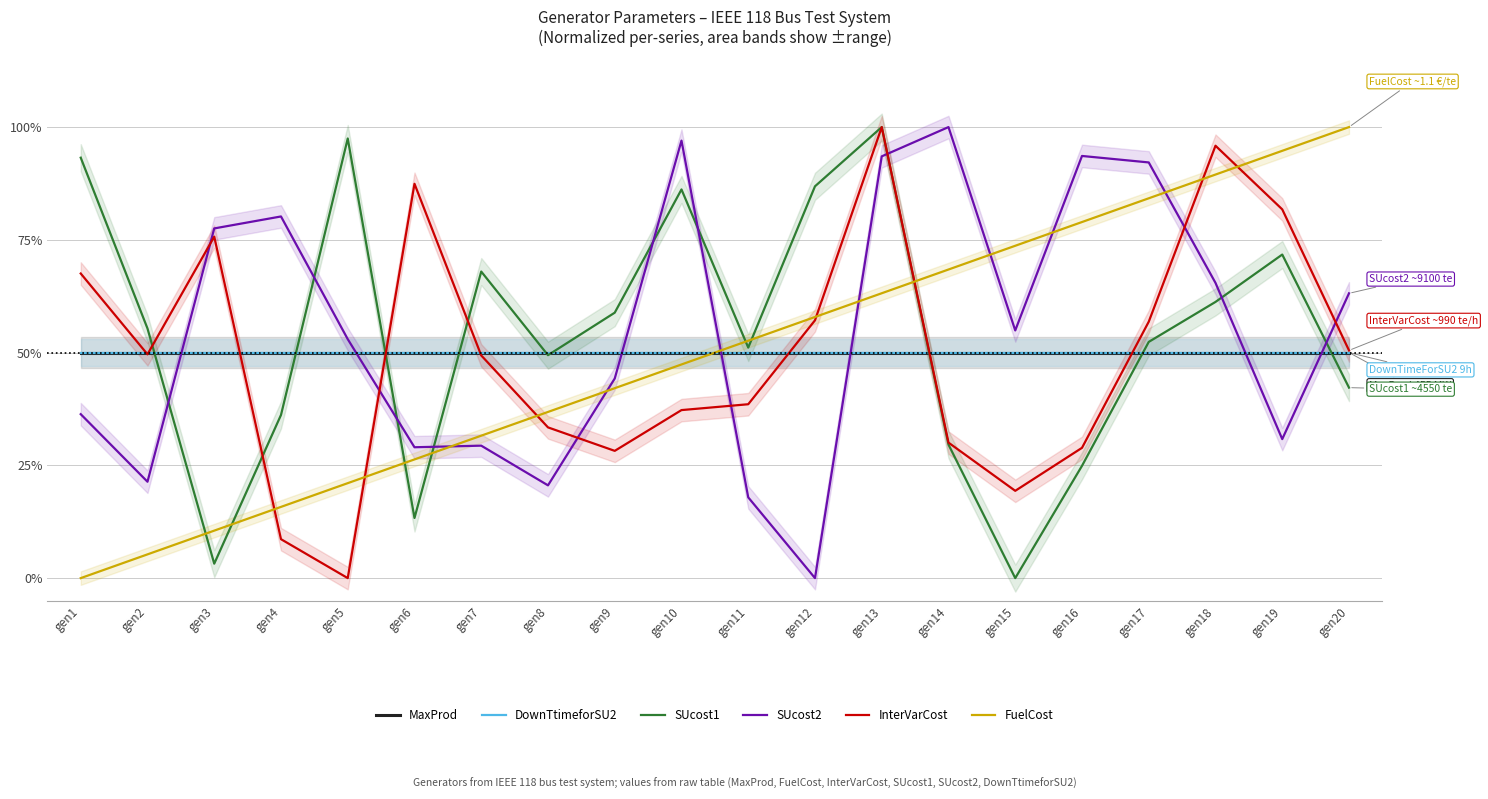

What is the value of the SUcost1 point at the 12th from the left?

86.9